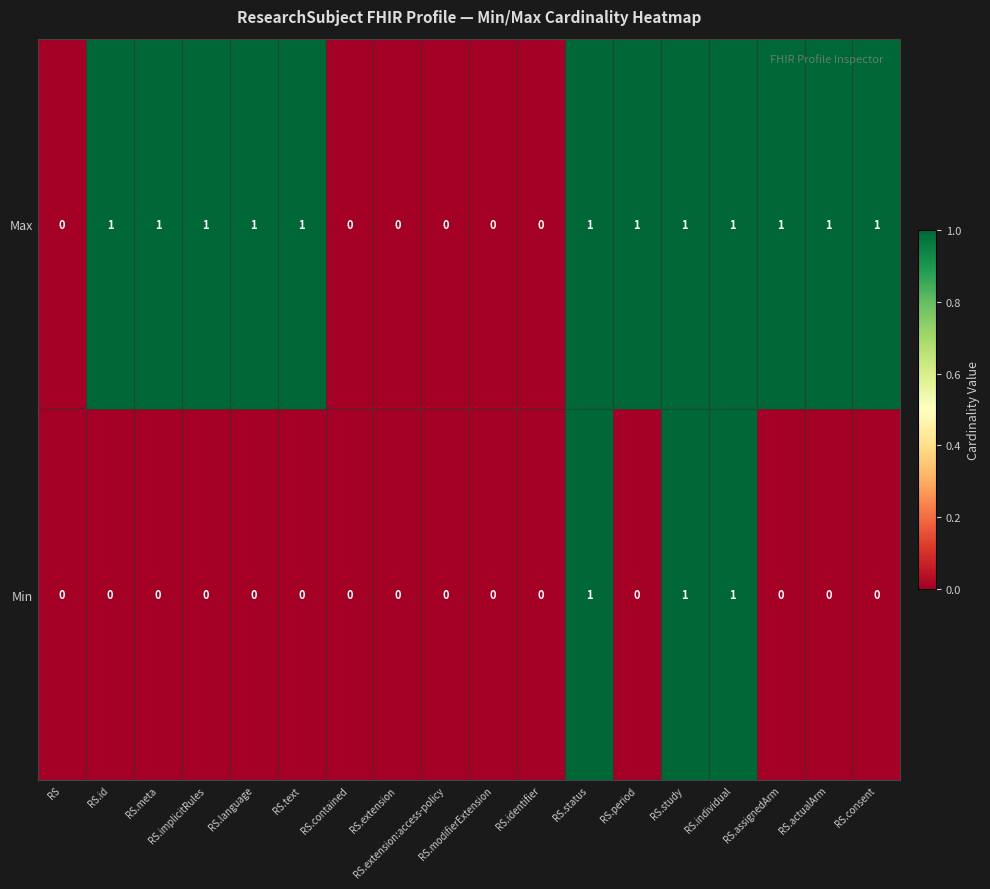

Rank the series by their average value, from highest to lowest.

Max, Min